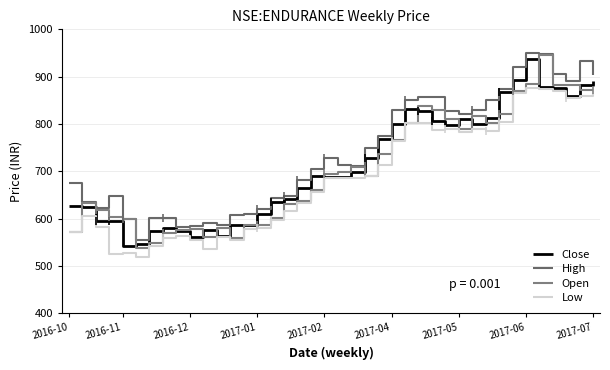

Where is Open nearest to the value 742?

23